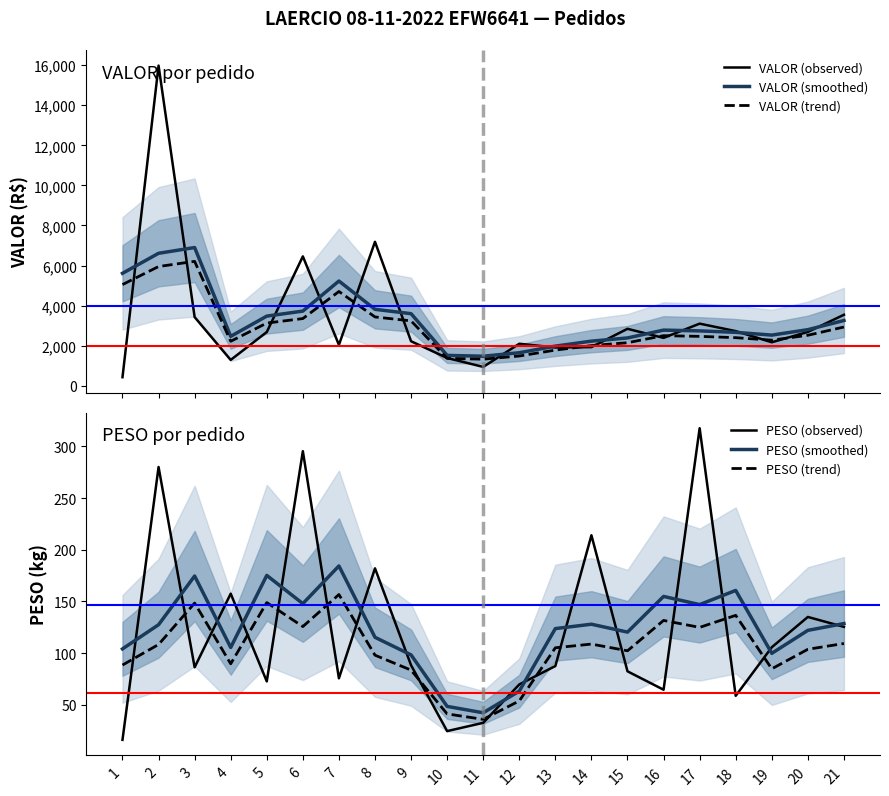

What is the total value across all series at 20?

8361.5